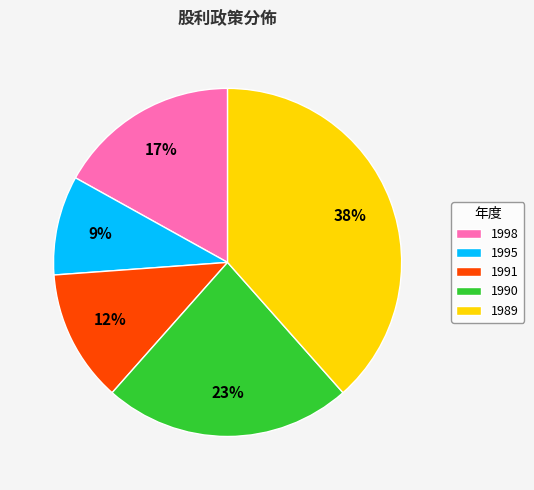

Do 1991 and 1989 together represent more than half of the pie?

Yes